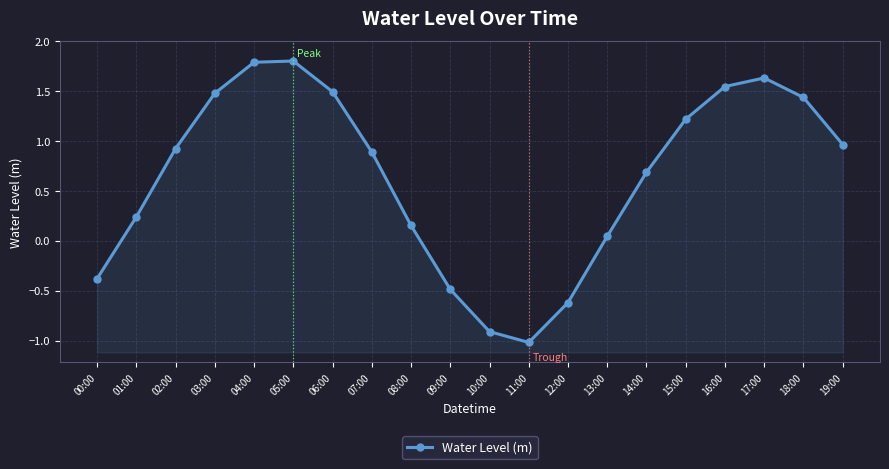

Rank the categories by value from highest to lowest.

05:00, 04:00, 17:00, 16:00, 06:00, 03:00, 18:00, 15:00, 19:00, 02:00, 07:00, 14:00, 01:00, 08:00, 13:00, 00:00, 09:00, 12:00, 10:00, 11:00